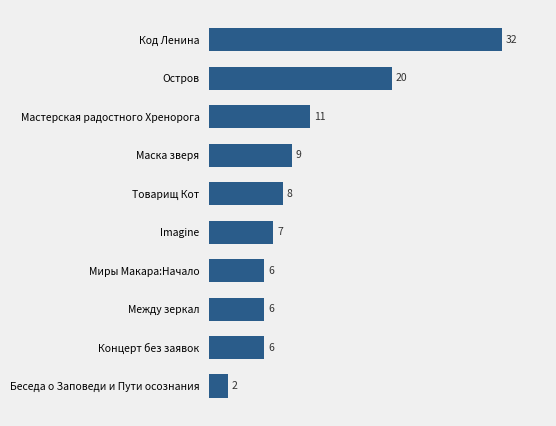

What is the change in value from Между зеркал to Товарищ Кот?

+2